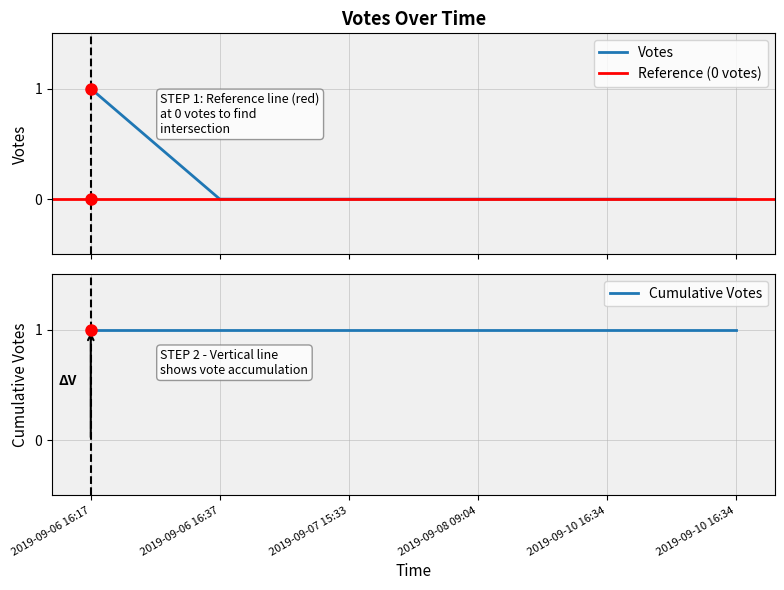

Rank the categories by value from highest to lowest.

2019-09-06 16:17, 2019-09-06 16:37, 2019-09-07 15:33, 2019-09-08 09:04, 2019-09-10 16:34, 2019-09-10 16:34